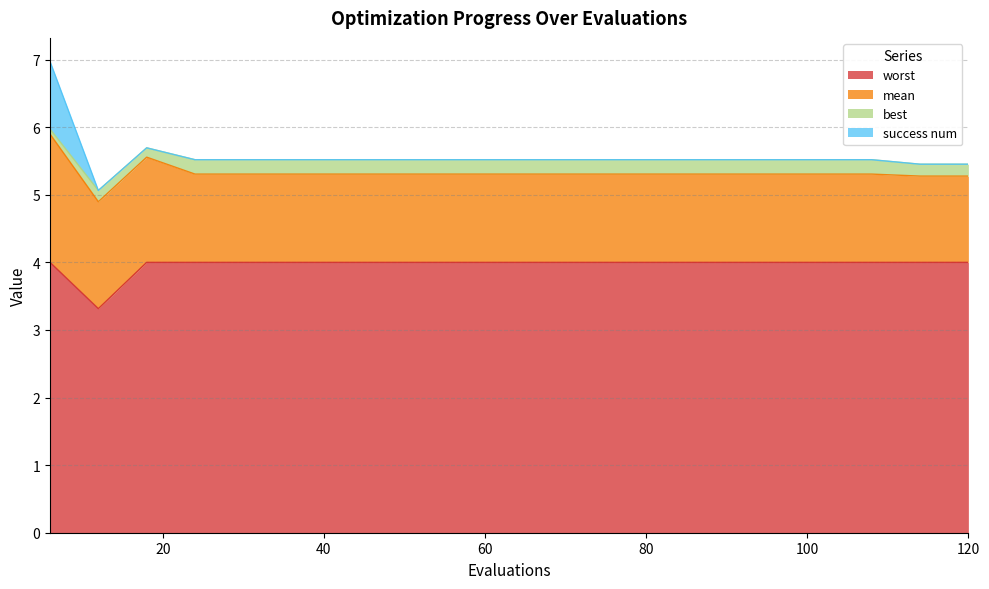

True or false: success num and best cross at least once.

True